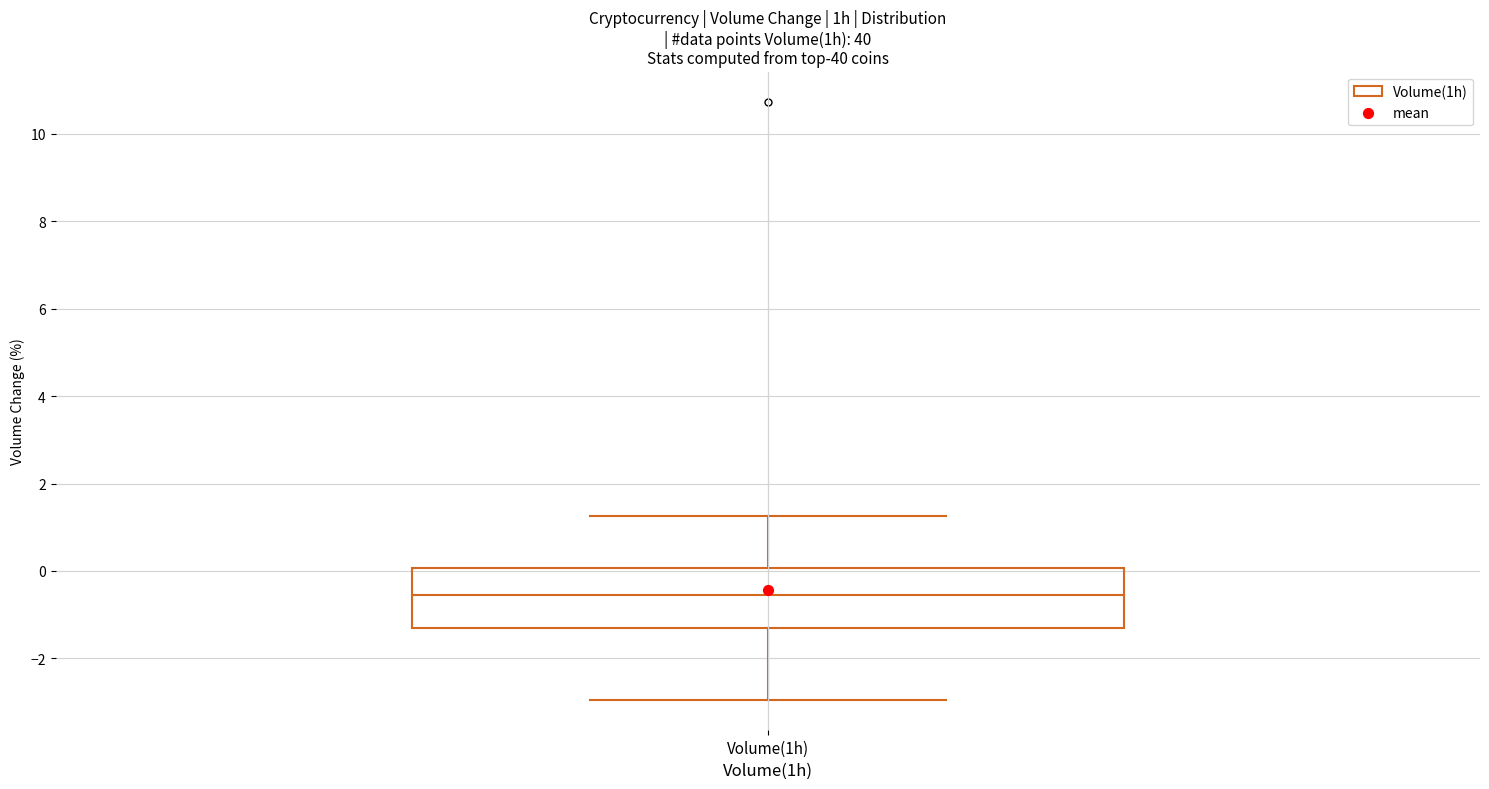

Where does the lower whisker of the box for Volume(1h) end on the y-axis? The values are not printed on the chart, so give them approximately, as read against the axis.

-3.0